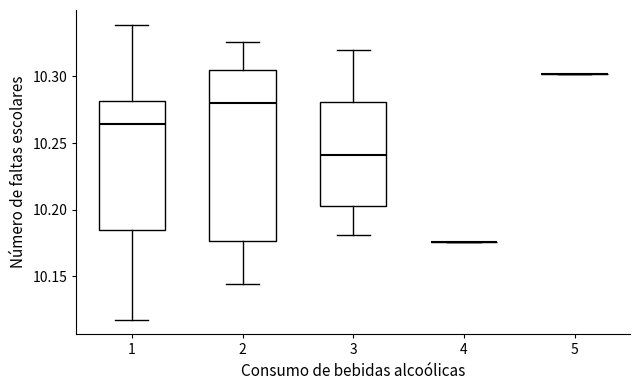

Reading left to right, read every box against the y-axis: the position of its median line, the range the box covers, and the ends of its whiskers. The values are not printed on the chart, so give them approximately, as read against the axis.

1: median 10.265, box 10.185 to 10.280, whiskers 10.120 to 10.340
2: median 10.280, box 10.175 to 10.305, whiskers 10.145 to 10.325
3: median 10.240, box 10.205 to 10.280, whiskers 10.180 to 10.320
4: box collapsed to a line at 10.175, whiskers 10.175 to 10.175
5: box collapsed to a line at 10.300, whiskers 10.300 to 10.300